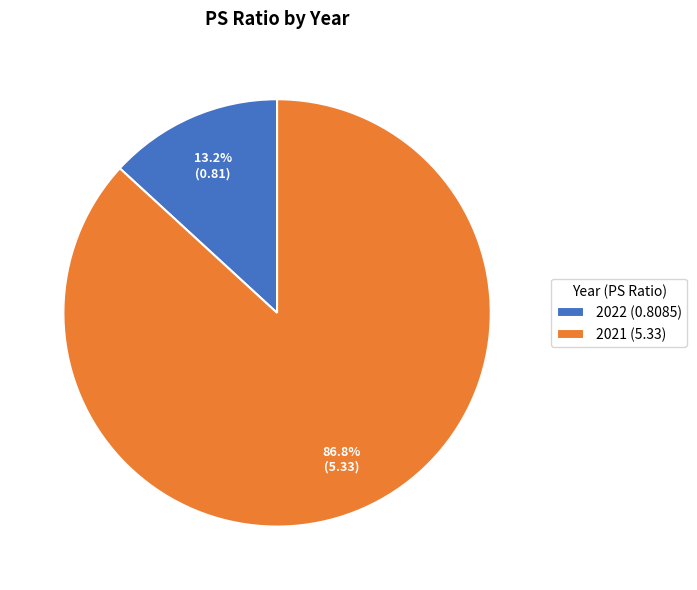

To the nearest percent, what is the difference between the 2021 and 2022 slice percentages?

74%